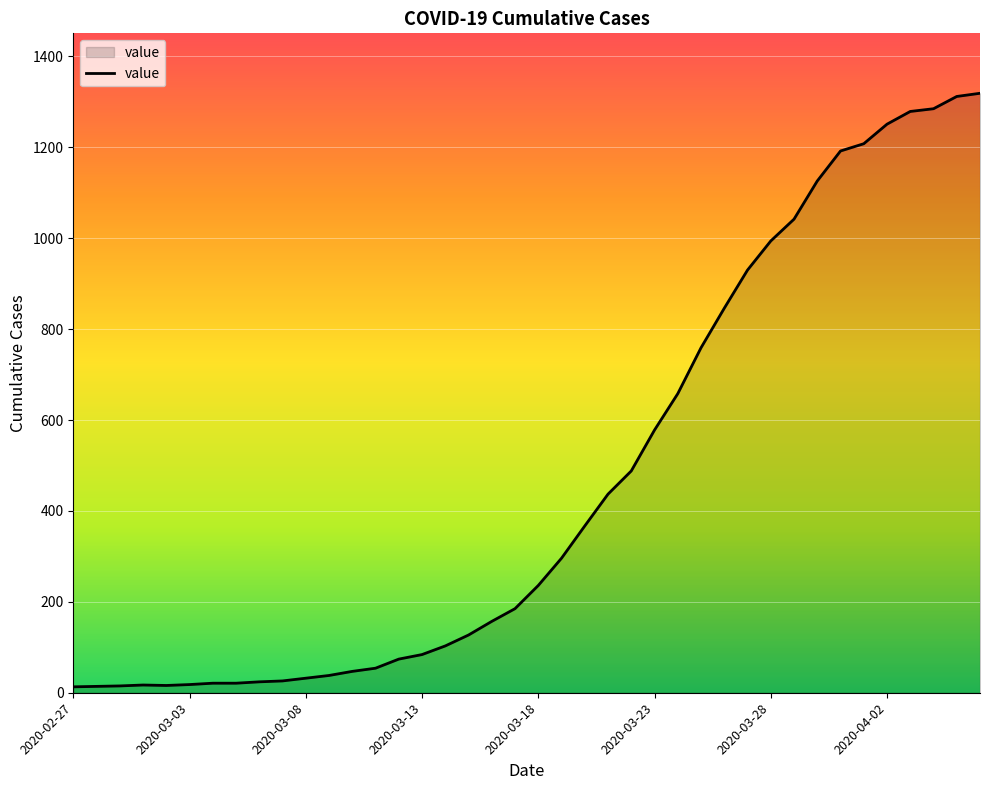

How many lines are shown in the chart?

1